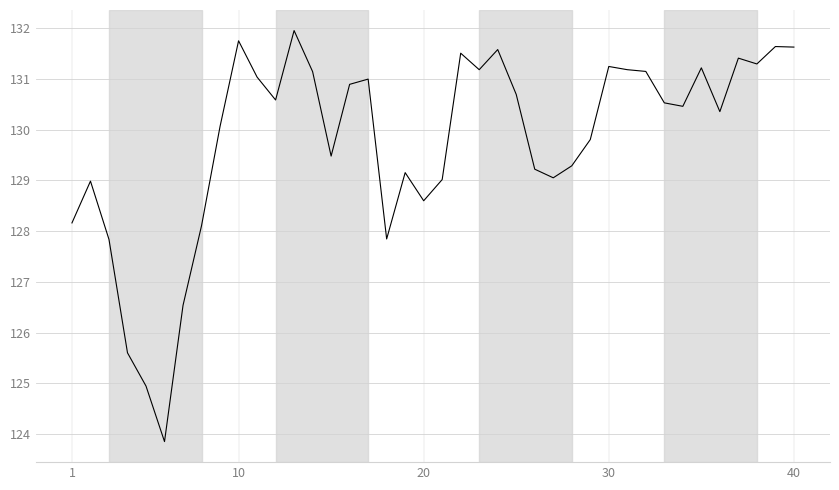

What is the minimum value shown in the chart?

123.9